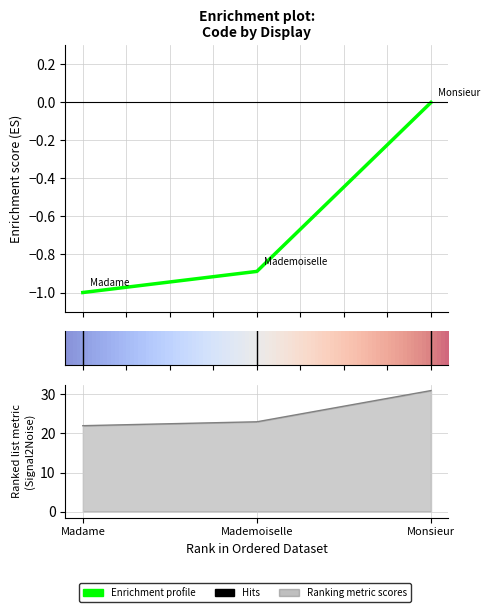

Reading right to left, extract all data points from this chart.

0.0	-0.9	-1.0